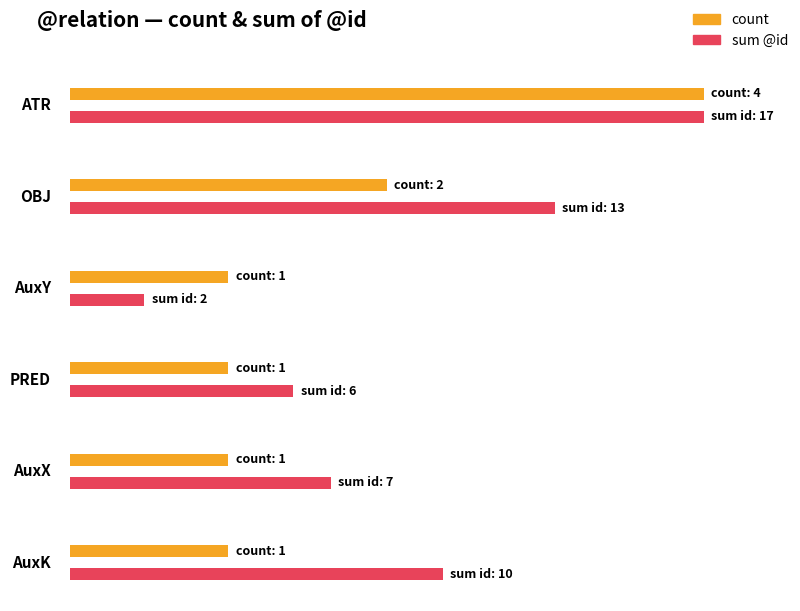

Are the bars horizontal?

Yes